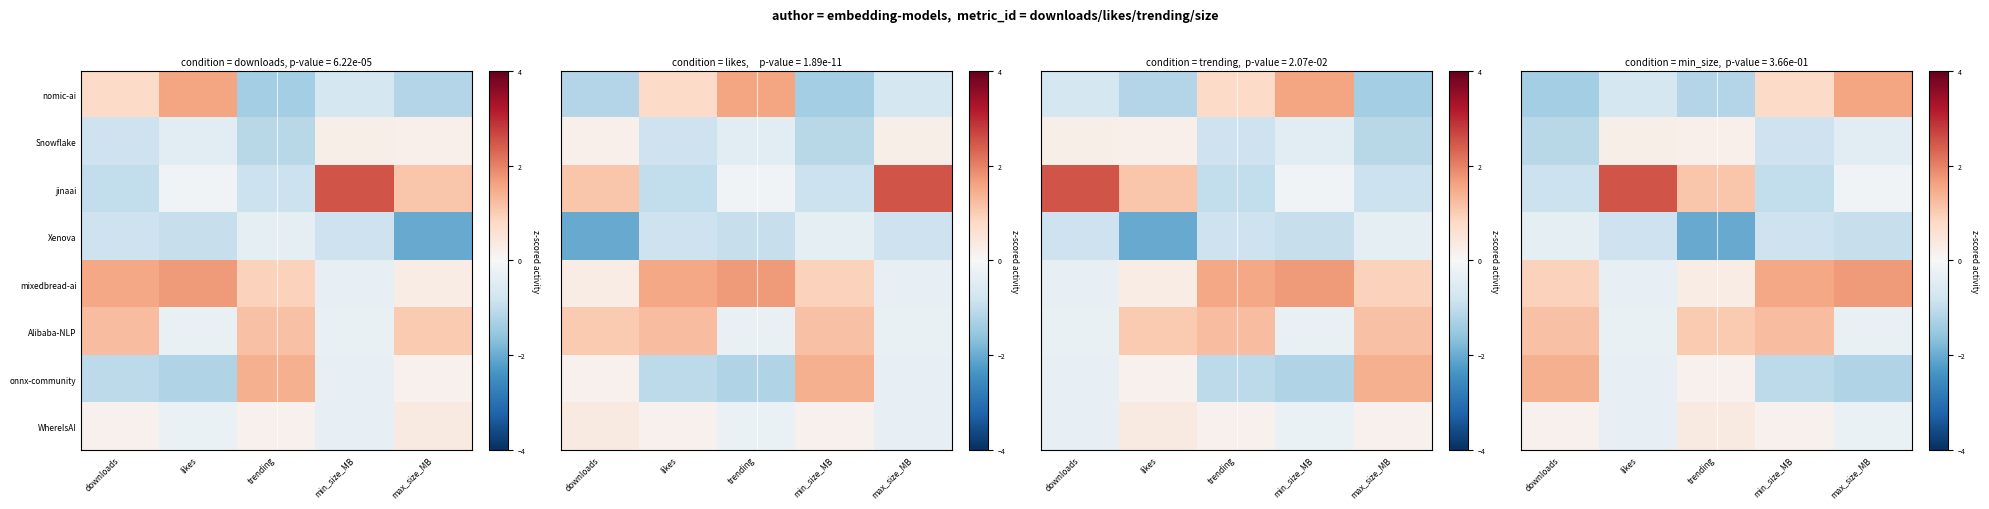

What is the sum of the Snowflake values at max_size_MB and trending?

-0.3